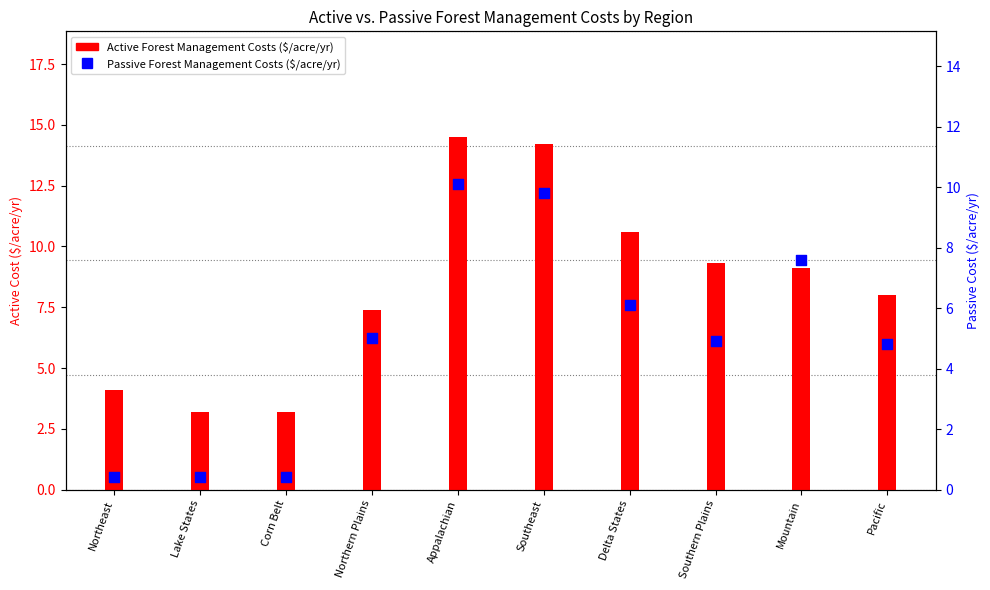

Which series contains the lowest Y value?

Passive Forest Management Costs ($/acre/yr)